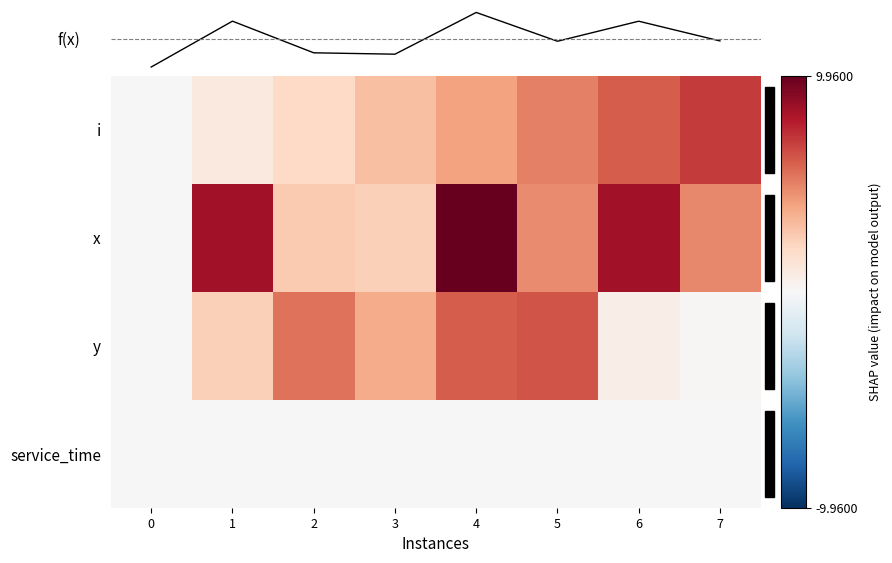

What is the average value of the y series?

3.1